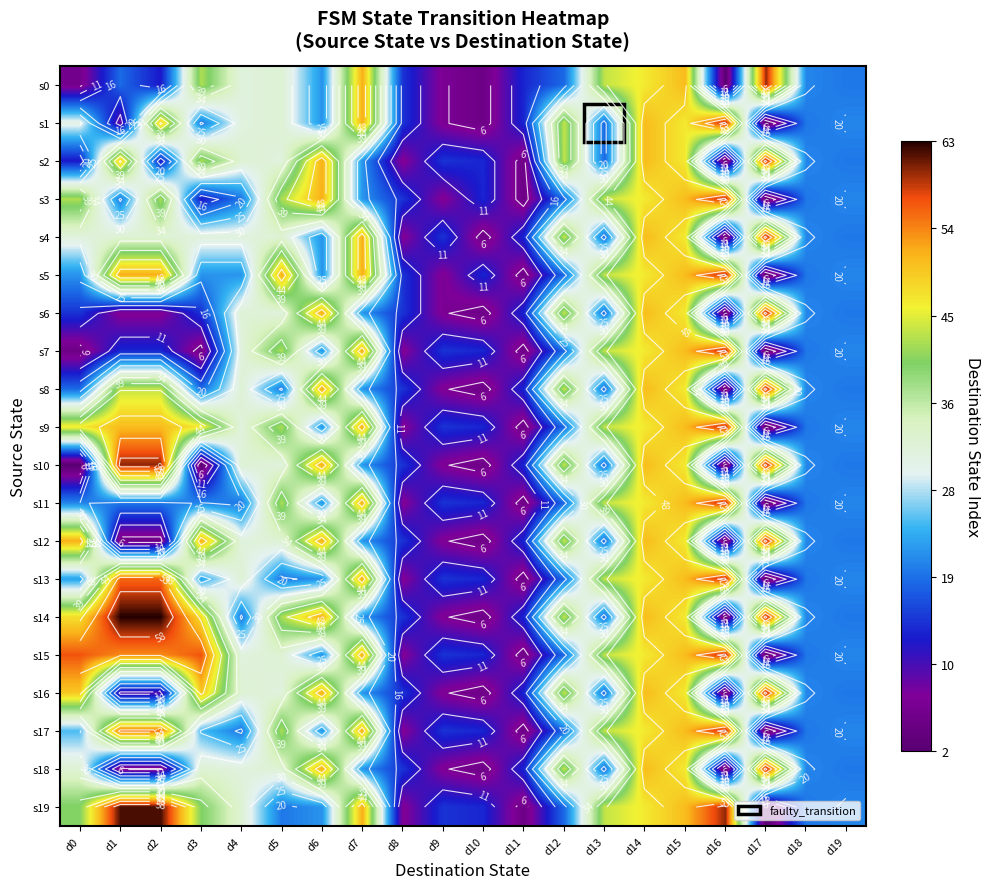

At which label is s4 closest to 31?

d0